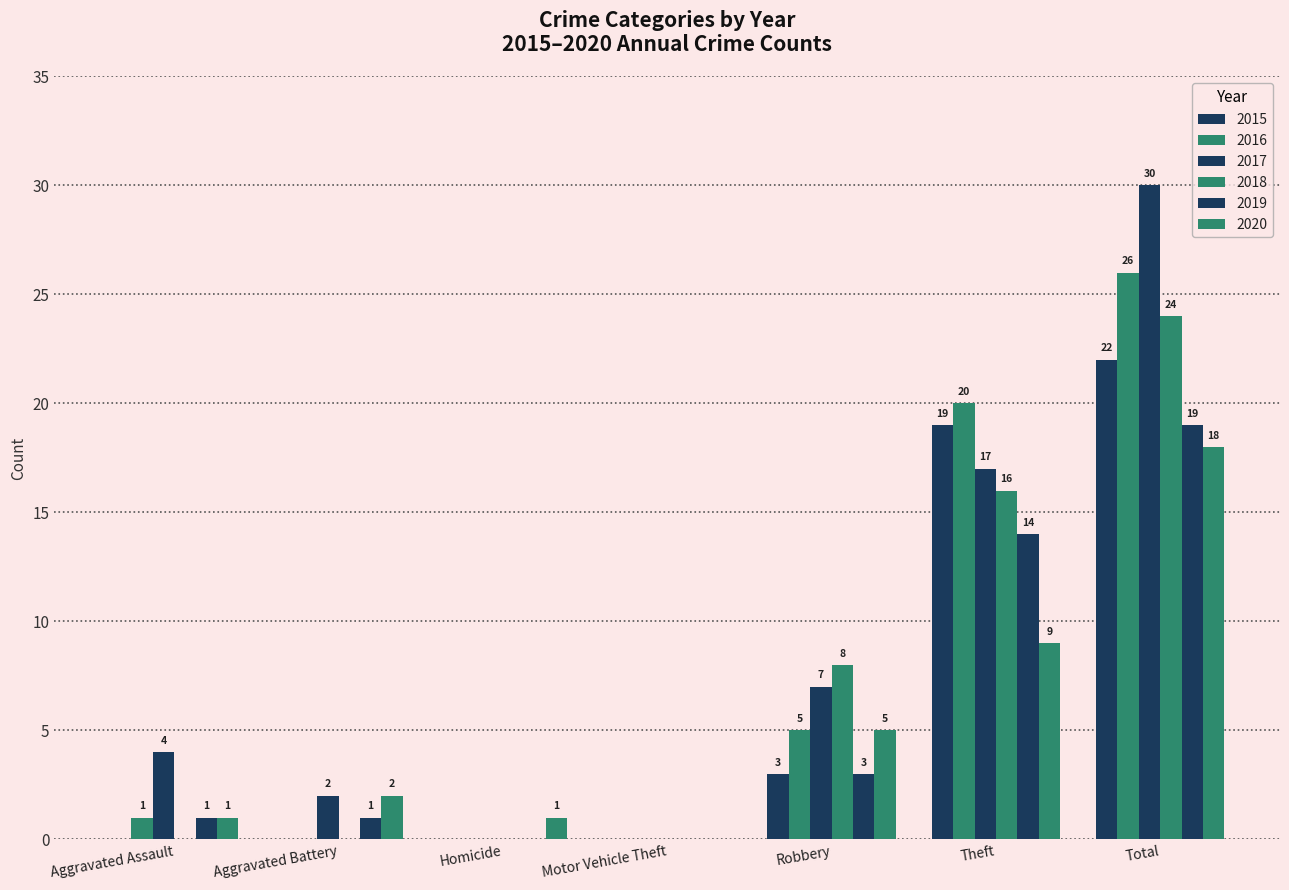

Rank the series by their maximum value, from highest to lowest.

2017, 2016, 2018, 2015, 2019, 2020